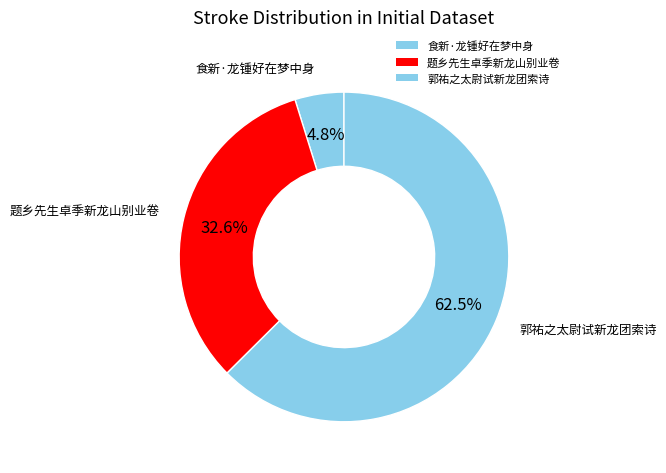

To the nearest percent, what is the combined percentage of 题乡先生卓季新龙山别业卷 and 郭祐之太尉试新龙团索诗?

95%